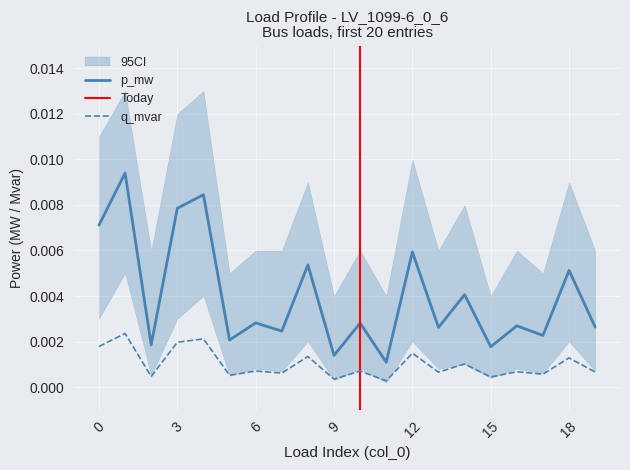

Rank the series at 6 from highest to lowest value.

p_mw, q_mvar